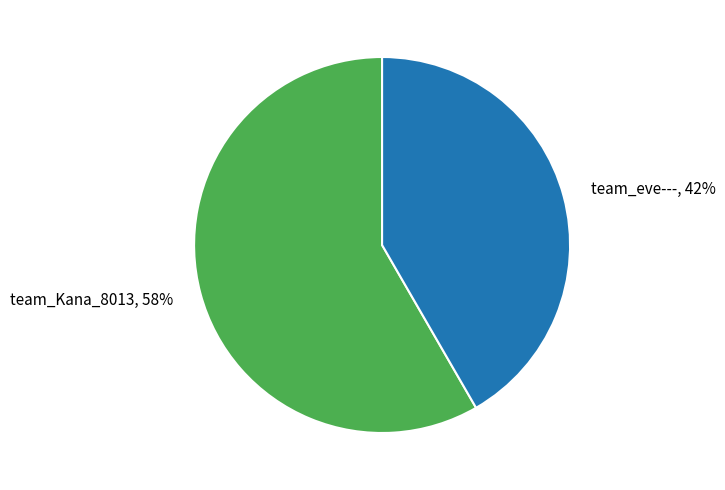

True or false: team_Kana_8013 accounts for 58% of the total.

True